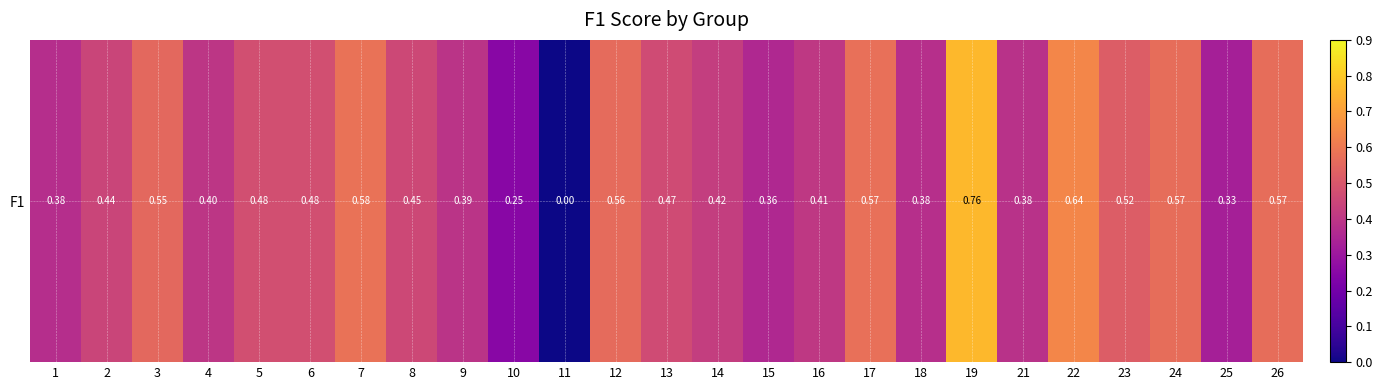

Reading left to right, list all the values displayed in this chart.

1=0.4	2=0.4	3=0.6	4=0.4	5=0.5	6=0.5	7=0.6	8=0.5	9=0.4	10=0.2	11=0.0	12=0.6	13=0.5	14=0.4	15=0.4	16=0.4	17=0.6	18=0.4	19=0.8	21=0.4	22=0.6	23=0.5	24=0.6	25=0.3	26=0.6